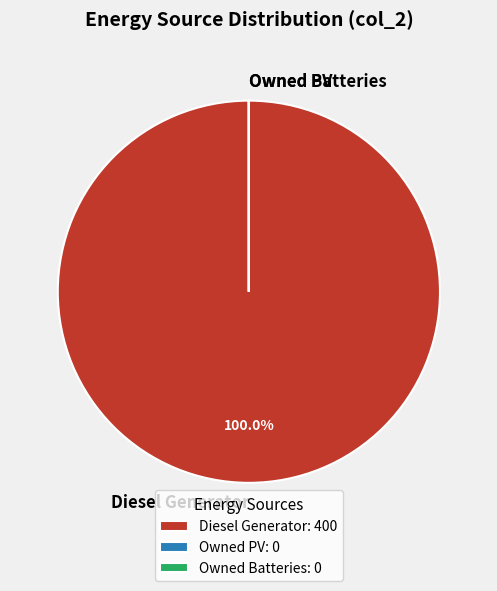

Does Diesel Generator represent more than half of the total?

Yes